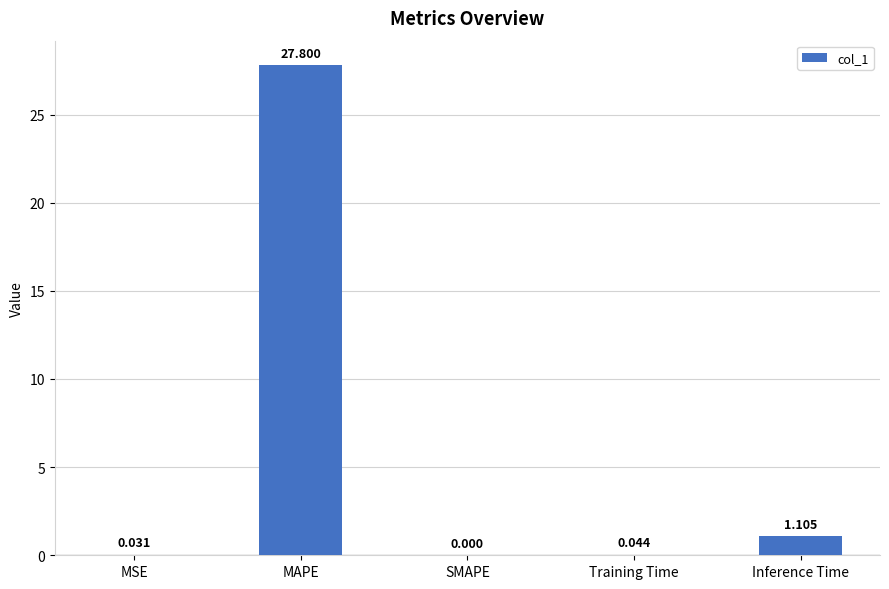

At which category does the chart reach its peak across all series?

MAPE